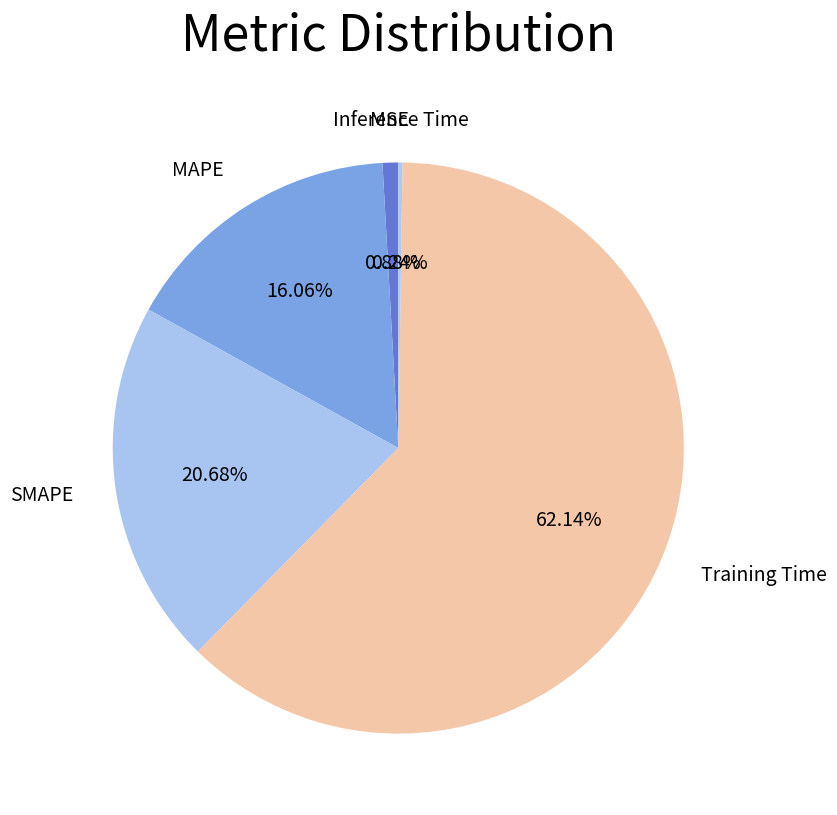

Is there any slice that represents more than half of the pie?

Yes